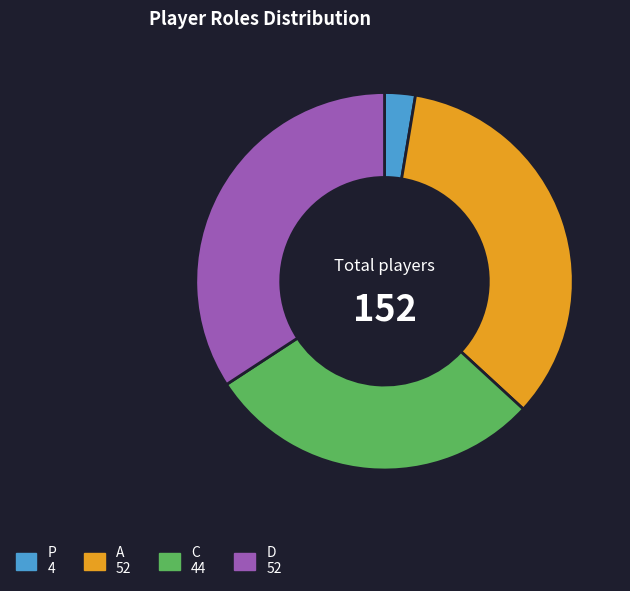

Is the sum of D and A greater than half?

Yes